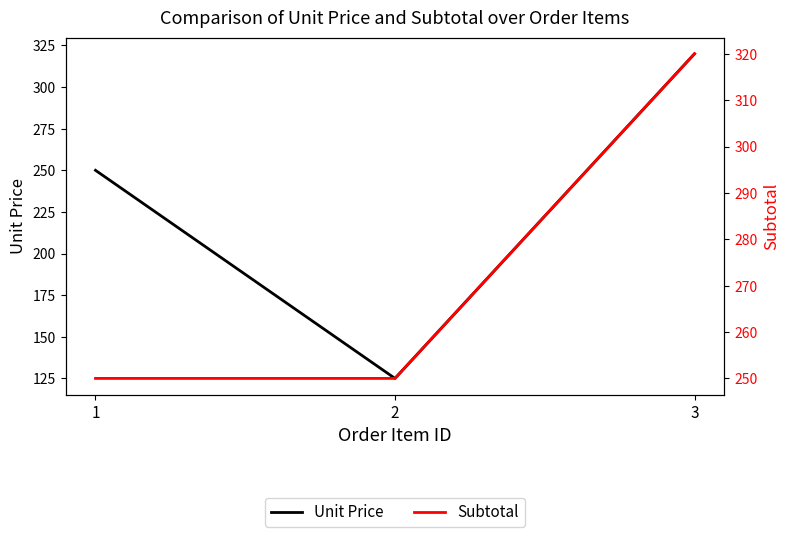

Is this an area chart (filled region under the line)?

No